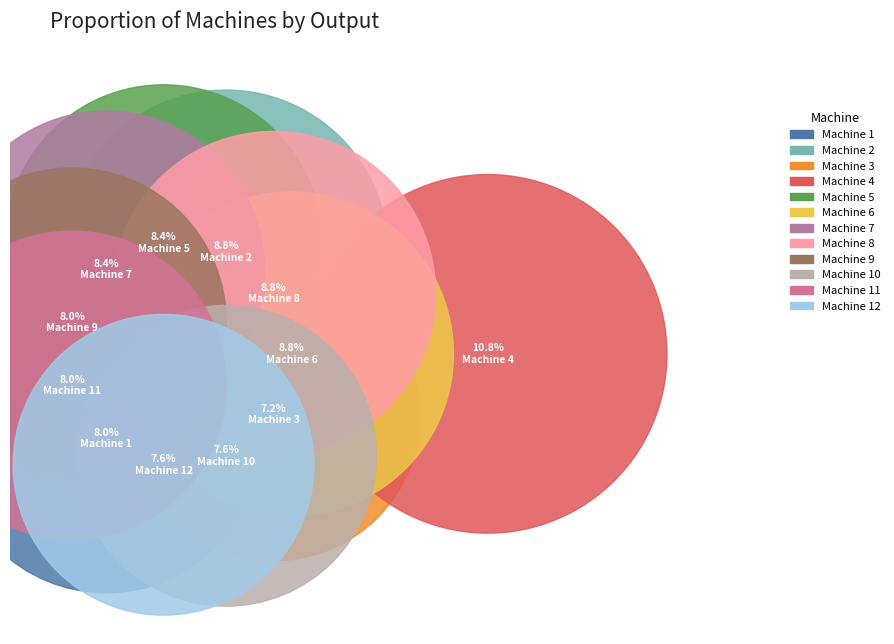

To the nearest percent, what portion does Machine 4 represent?

11%